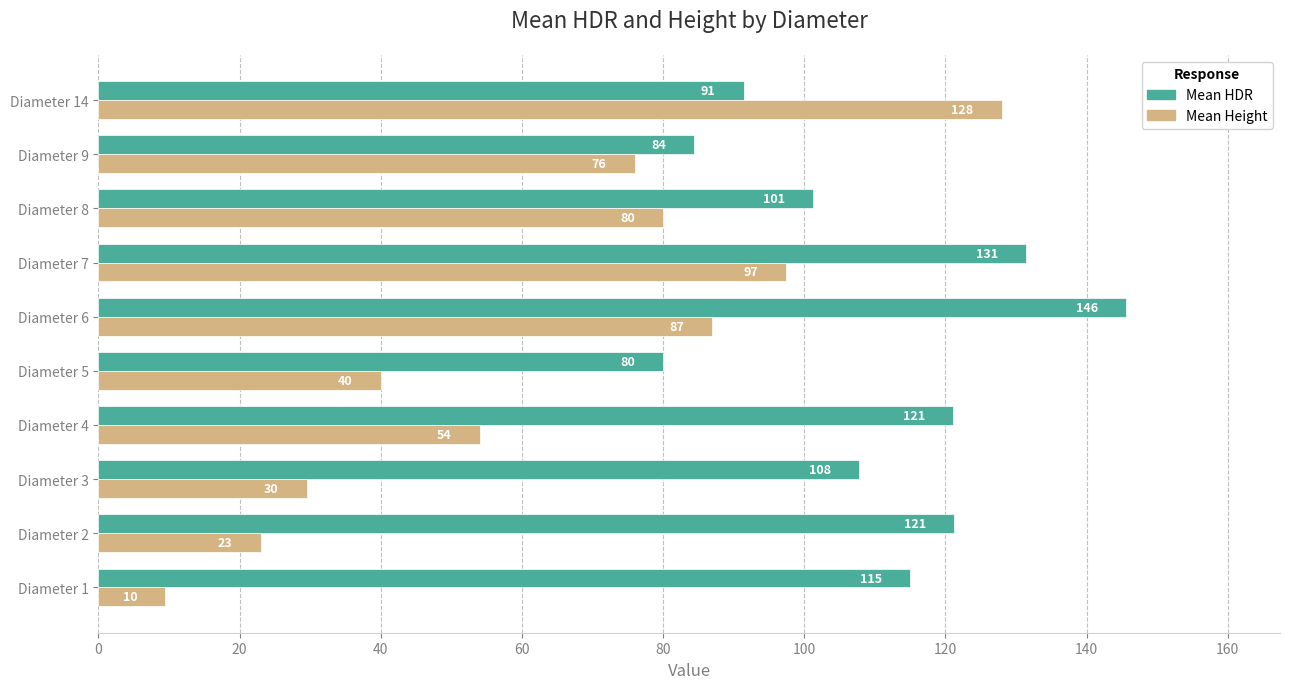

List the series in order of their peak value, lowest first.

Mean Height, Mean HDR